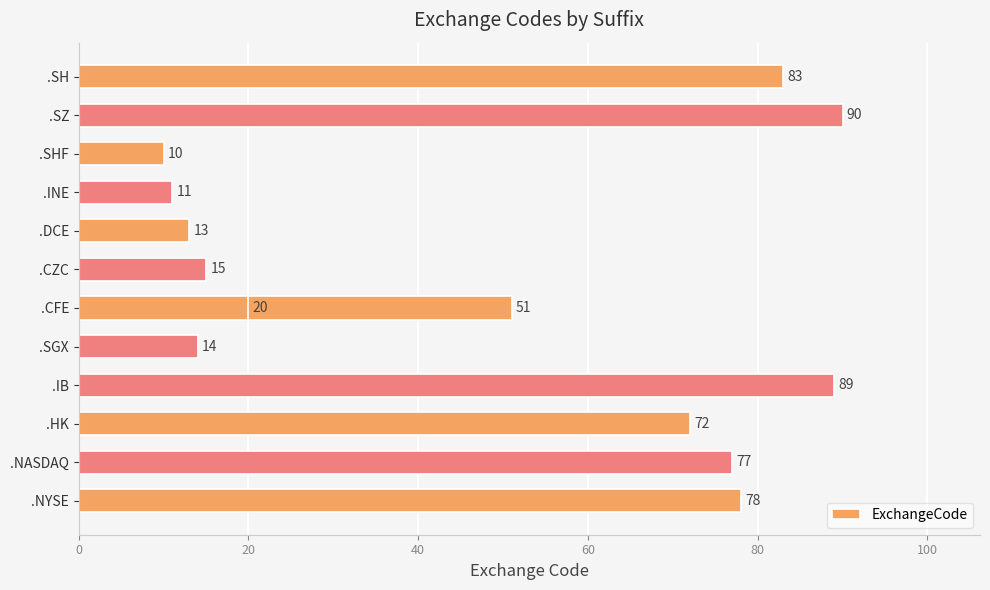

Reading right to left, what are all the values shown in this chart?

78	77	72	89	20	14	51	15	13	11	10	90	83